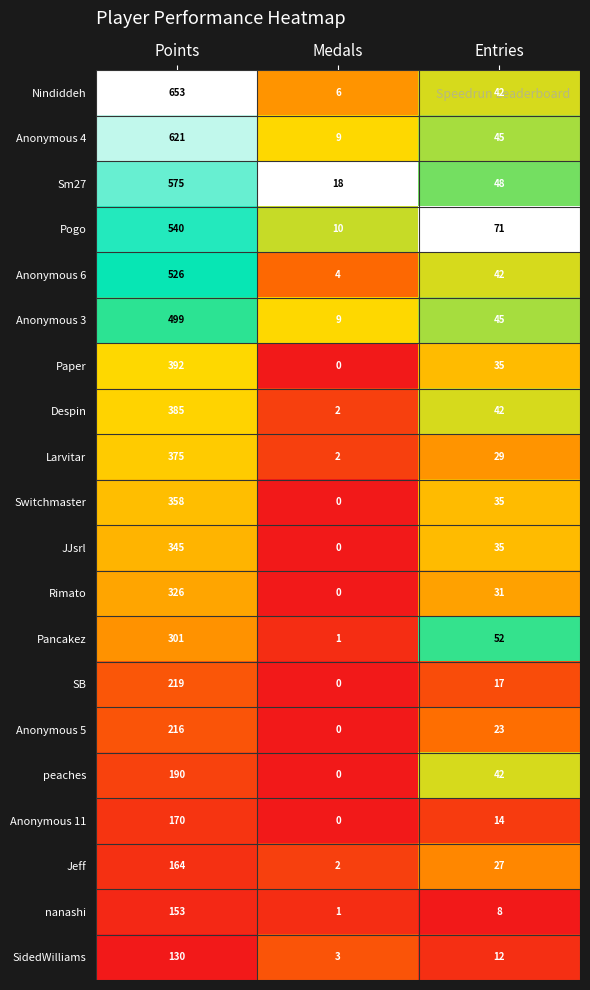

What is the sum of all SB values?

236